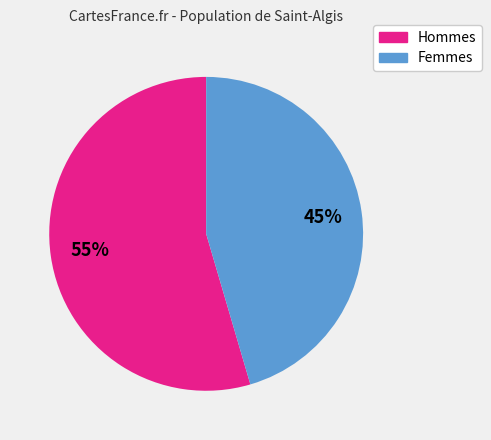

Does any single category account for the majority?

Yes